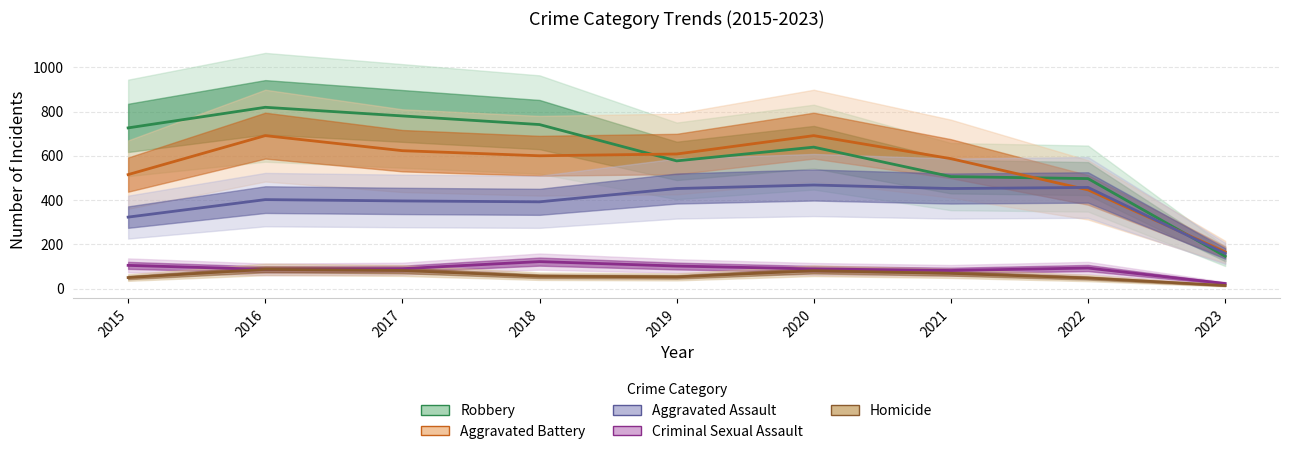

How many interior local valleys does the Criminal Sexual Assault series have?

2